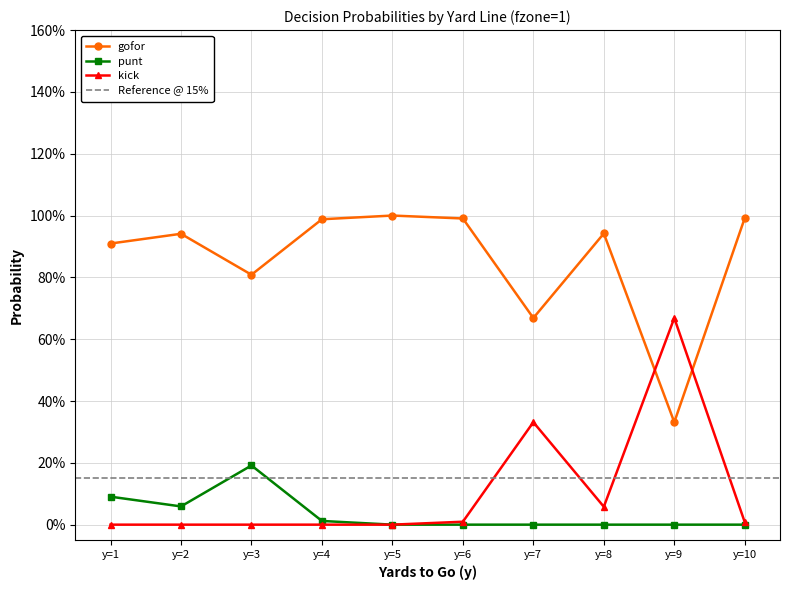

Which series has the largest range (max minus min)?

gofor